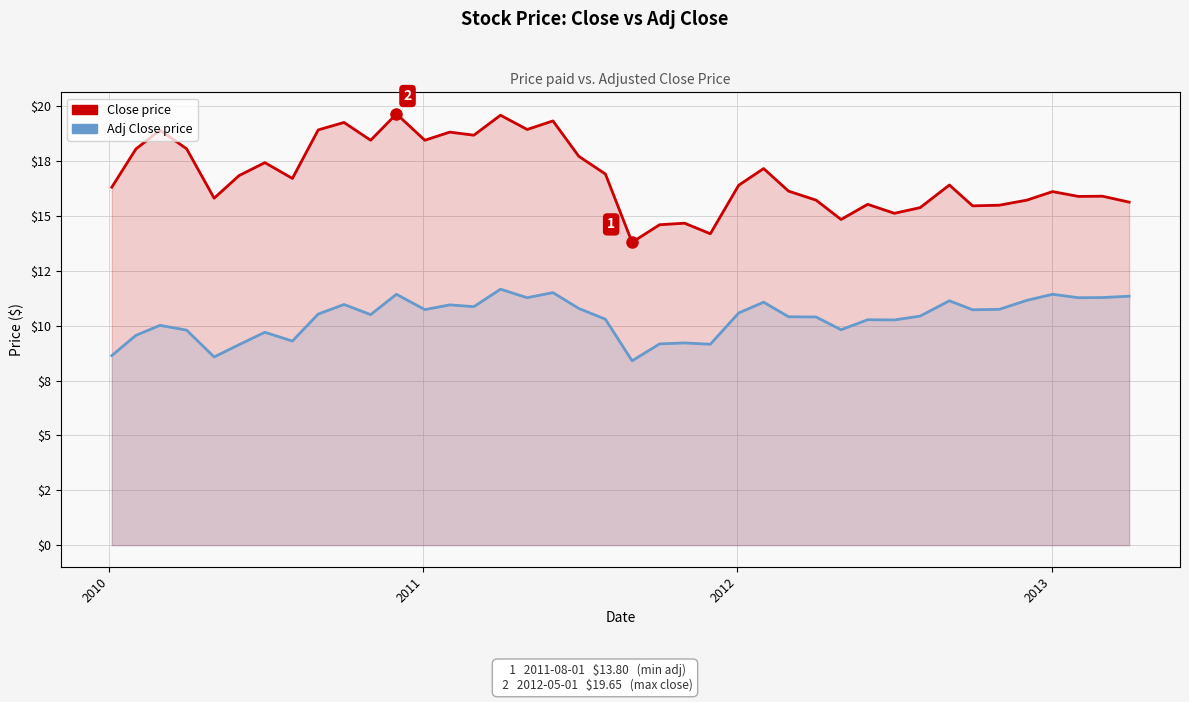

True or false: Adj Close and Close cross at least once.

False